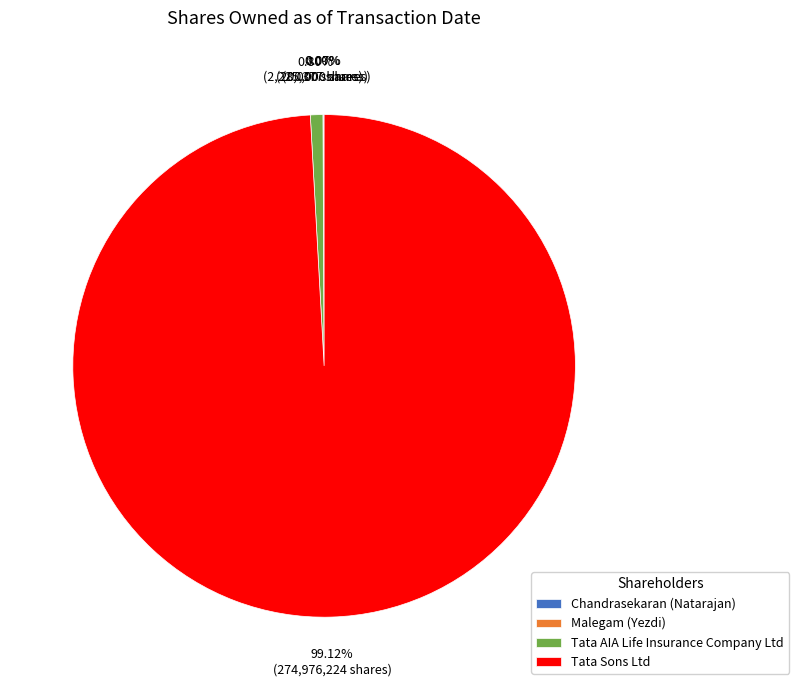

Is there a majority slice in this chart?

Yes